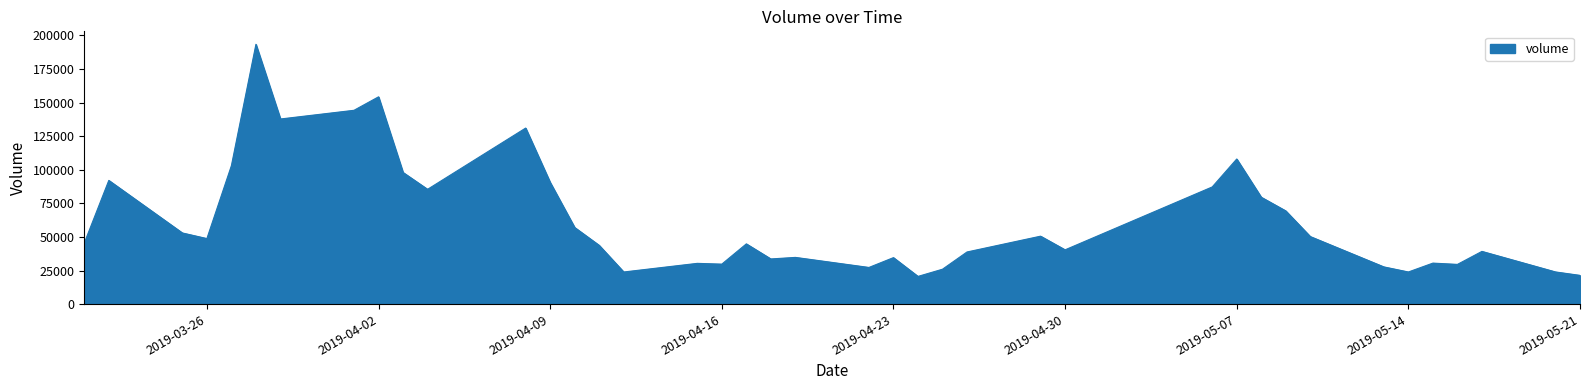

What is the greatest value displayed?

193361.8